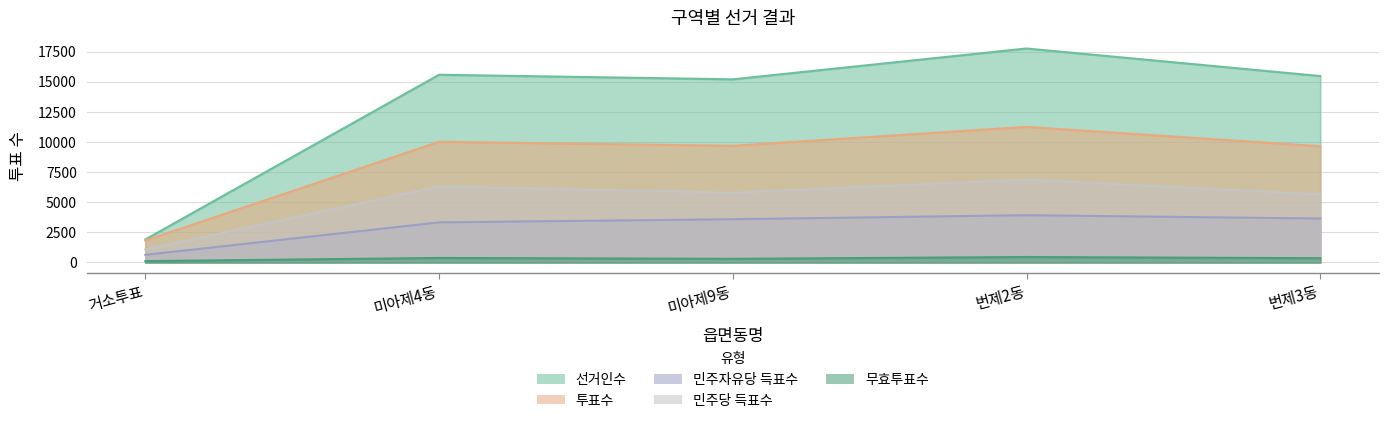

What is the difference between the maximum and minimum values in the 선거인수 series?

15859